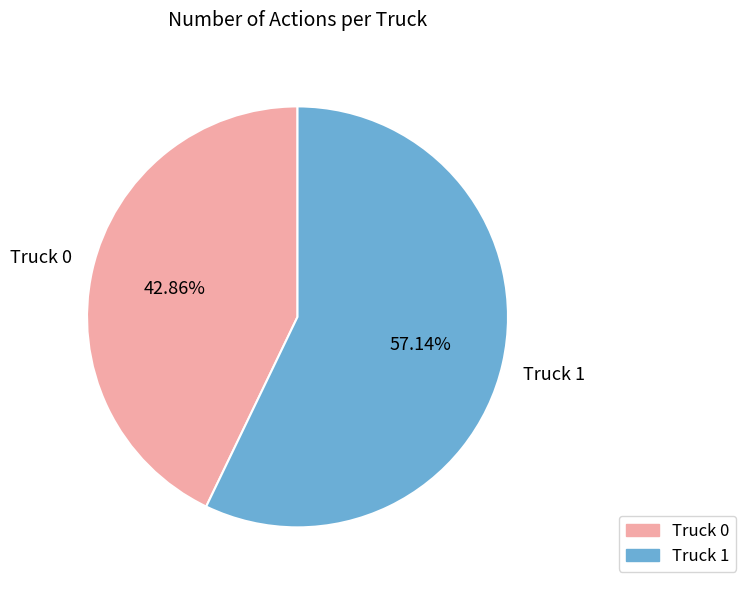

Count the number of slices in the pie.

2